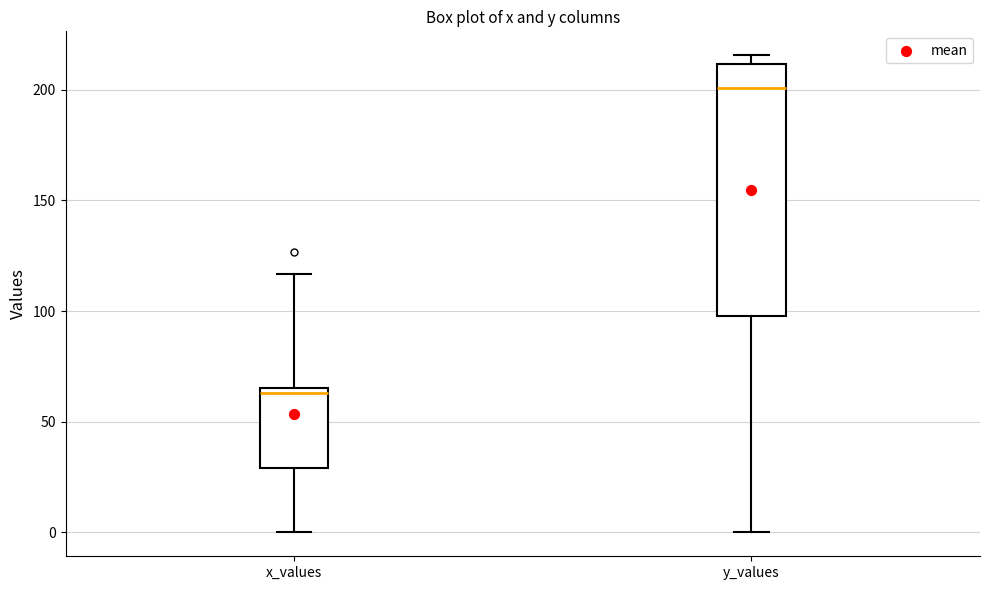

Which box is the tallest, from its lower edge to its upper edge?

y_values